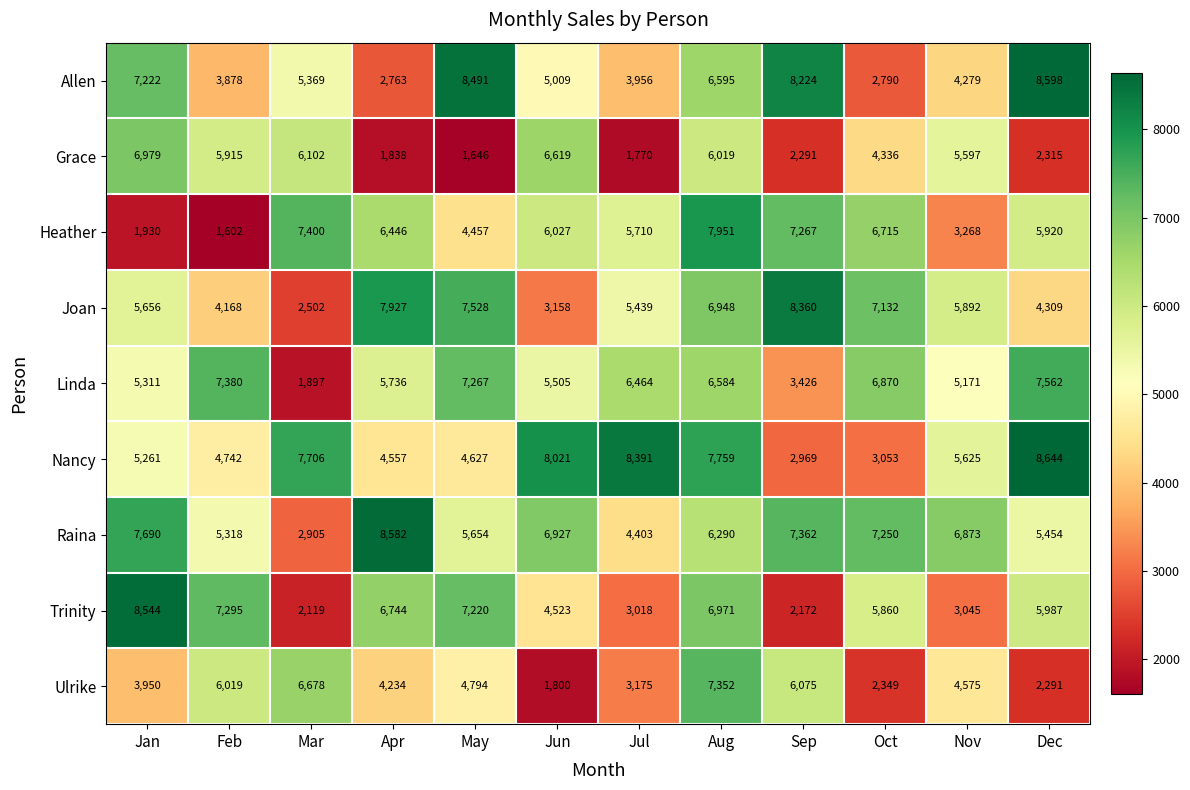

At which category is the sum across all series the highest?

Aug